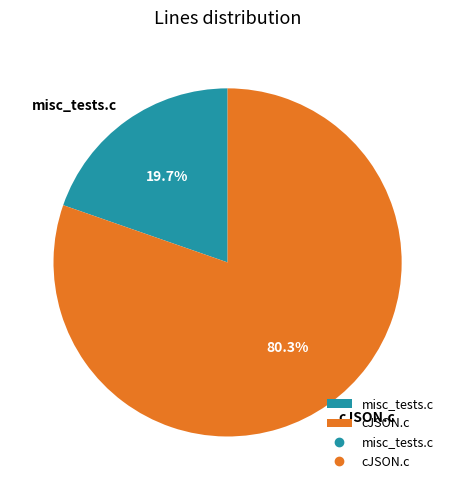

To the nearest percent, what is the difference between the cJSON.c and misc_tests.c slice percentages?

61%